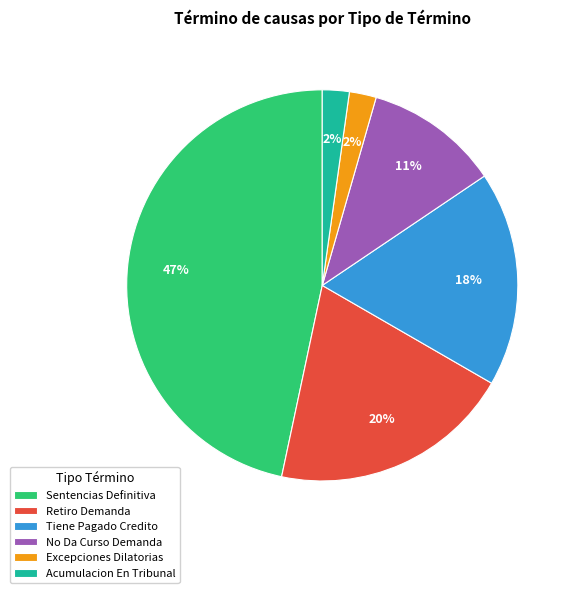

What is the largest slice in the pie chart?

Sentencias Definitiva